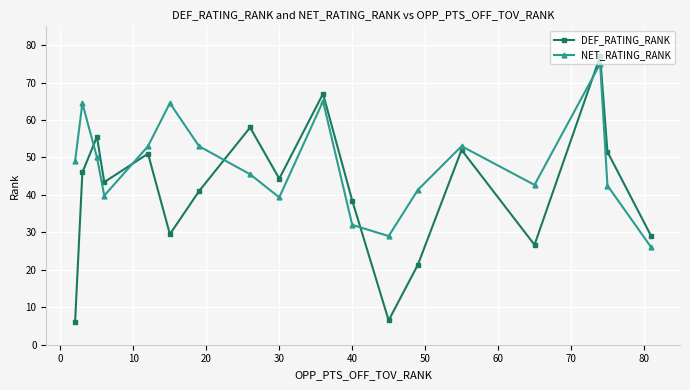

What is the lowest value of the NET_RATING_RANK series?

26.0